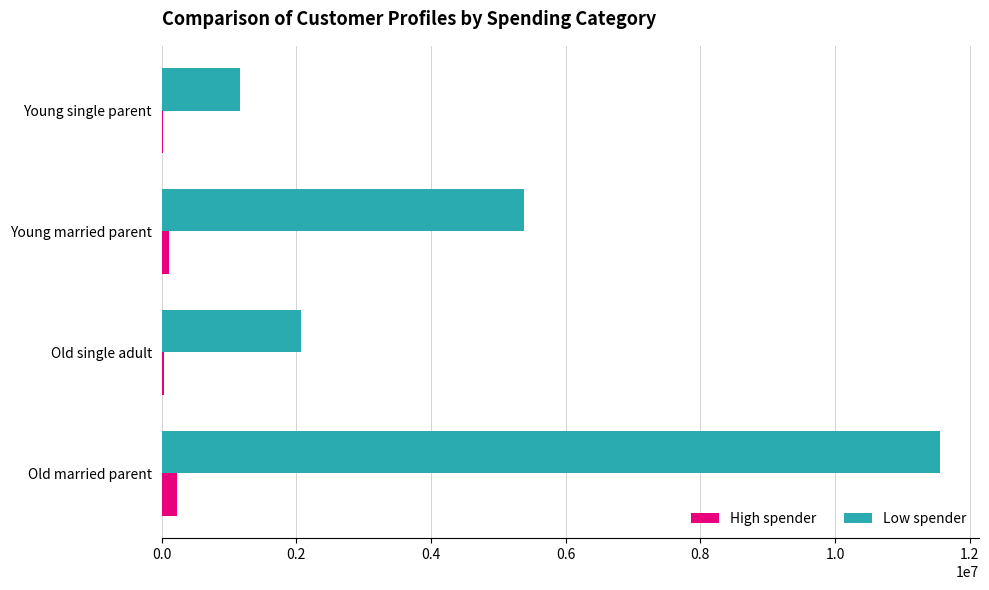

Between Old married parent and Old single adult, which series saw the biggest shift?

Low spender